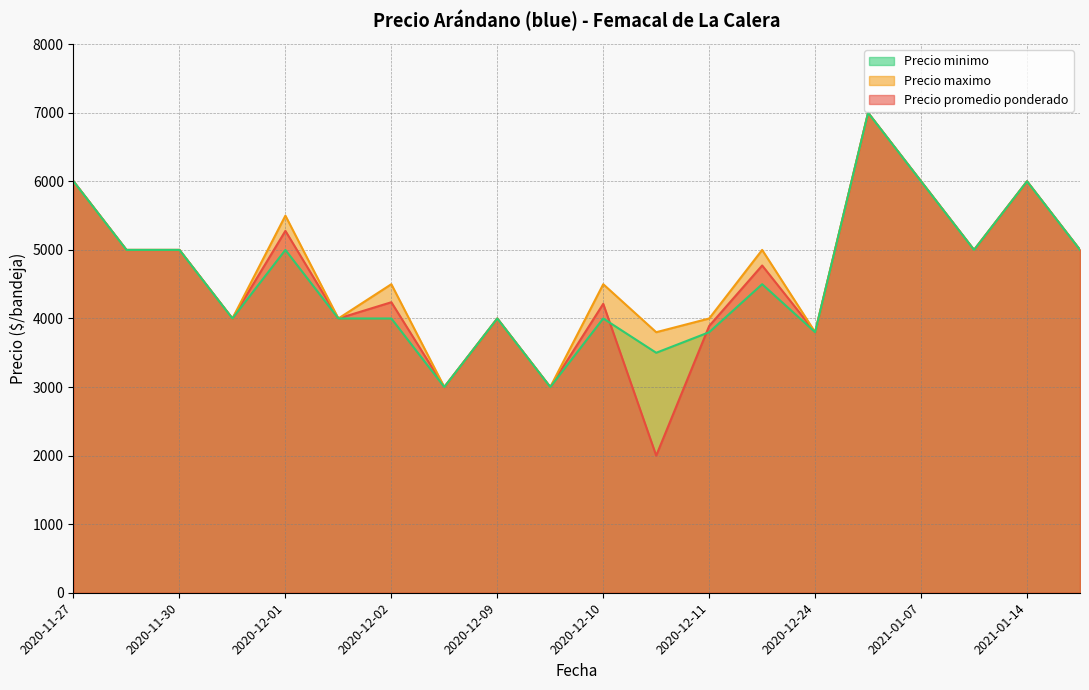

True or false: Precio promedio ponderado has more than 0 interior local peaks.

True